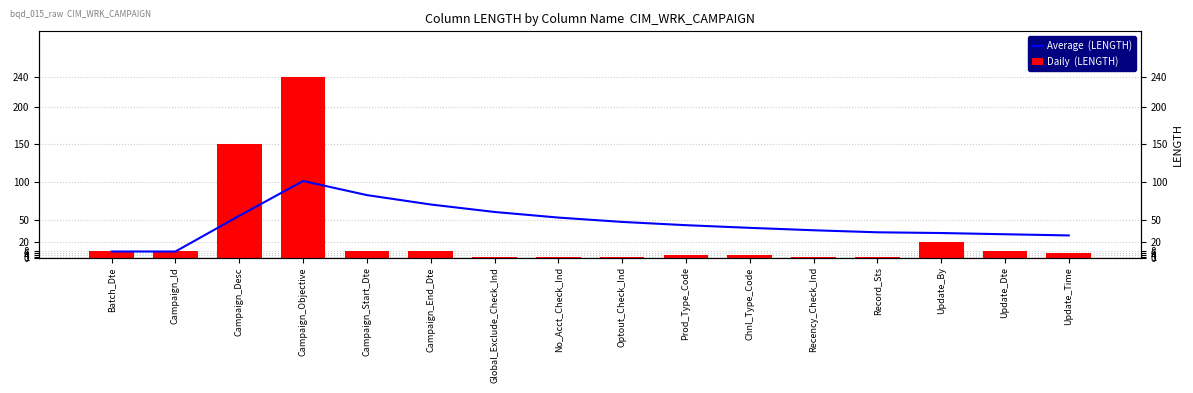

What is the highest value of the Daily  (LENGTH) series?

240.0